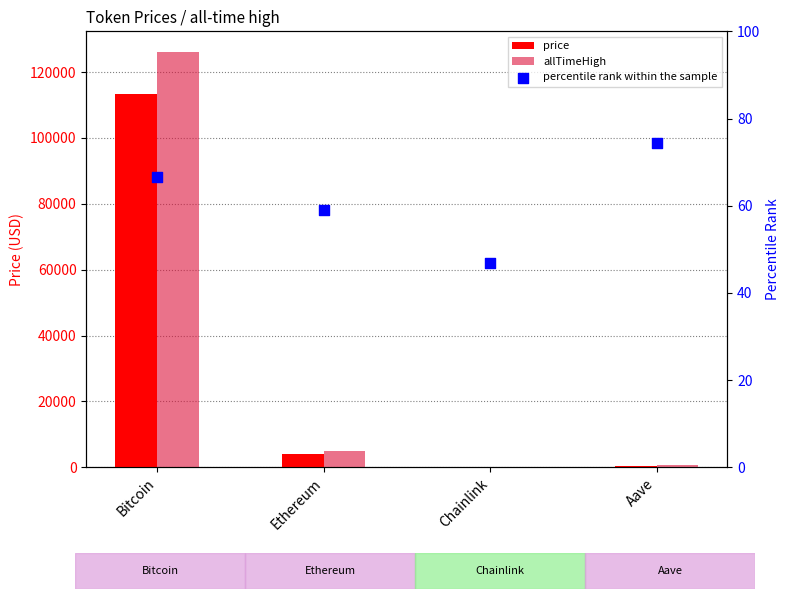

What are all the series names shown in the legend?

price, allTimeHigh, percentile rank within the sample